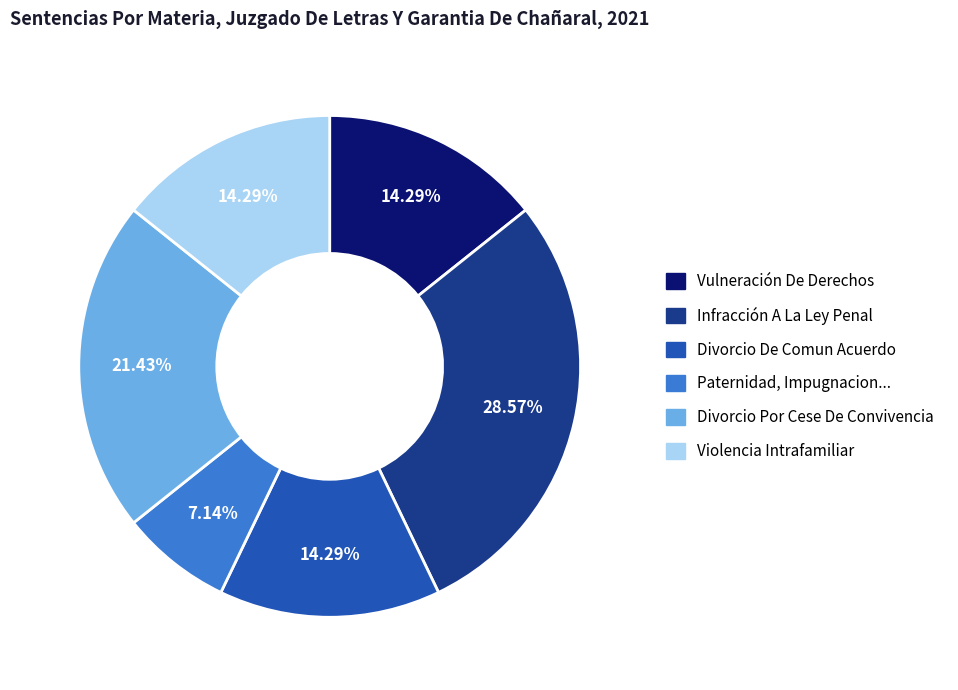

Does any single category account for the majority?

No